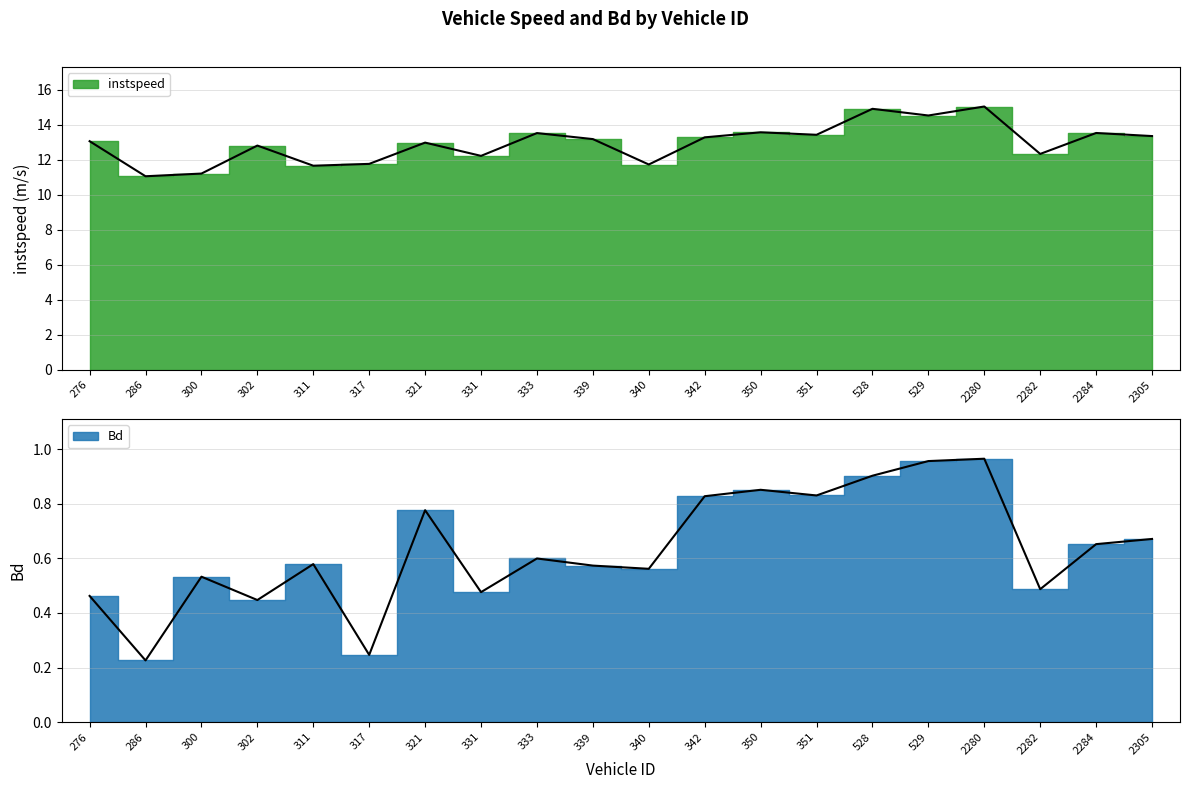

What is the total value across all series at 300.0?

11.7